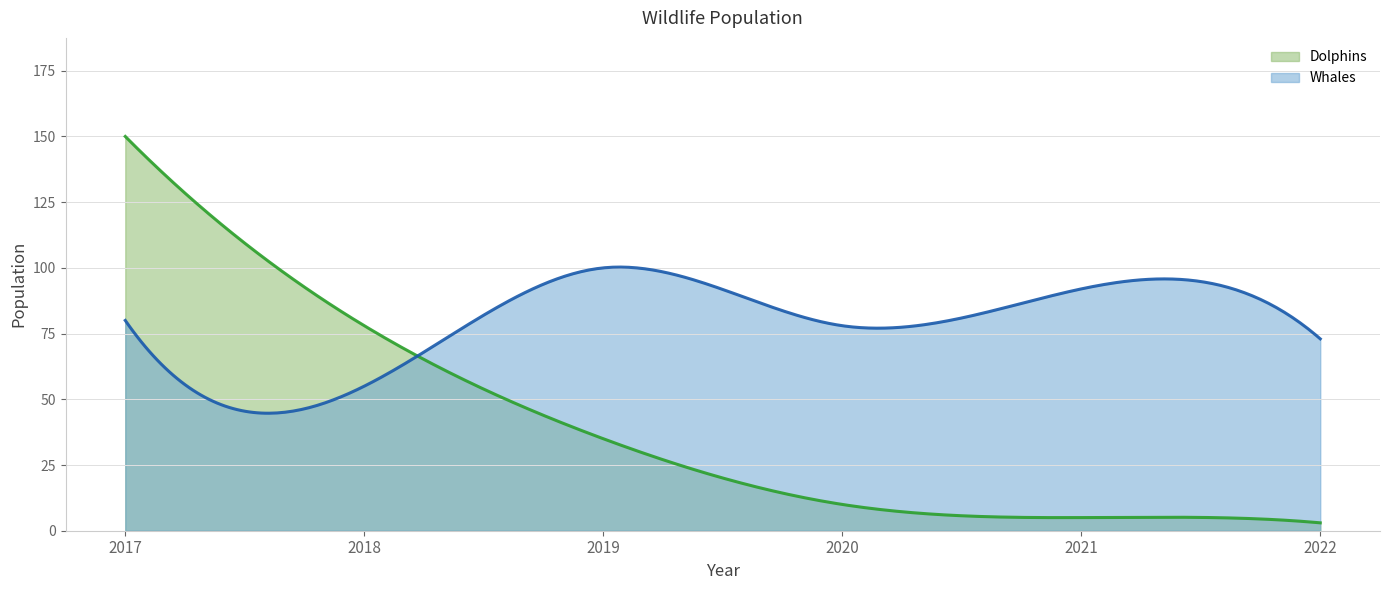

Reading left to right, extract all data points from this chart.

Dolphins: 2017=150	2018=78	2019=35	2020=10	2021=5	2022=3
Whales: 2017=80	2018=55	2019=100	2020=78	2021=92	2022=73